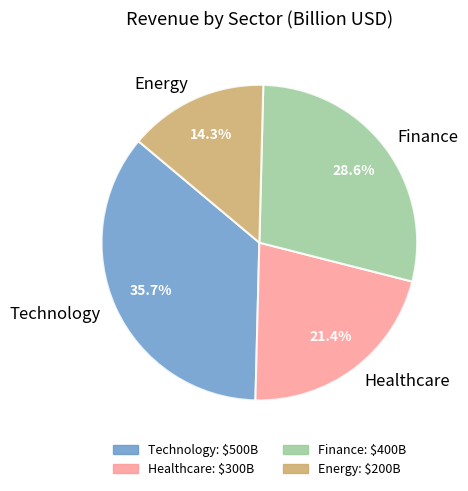

To the nearest percent, what portion does Energy represent?

14%